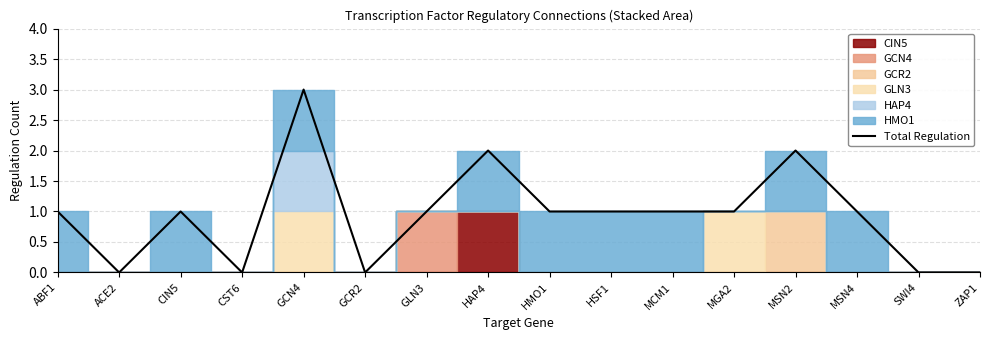

Is it true that the value at GLN3 is 1?

True